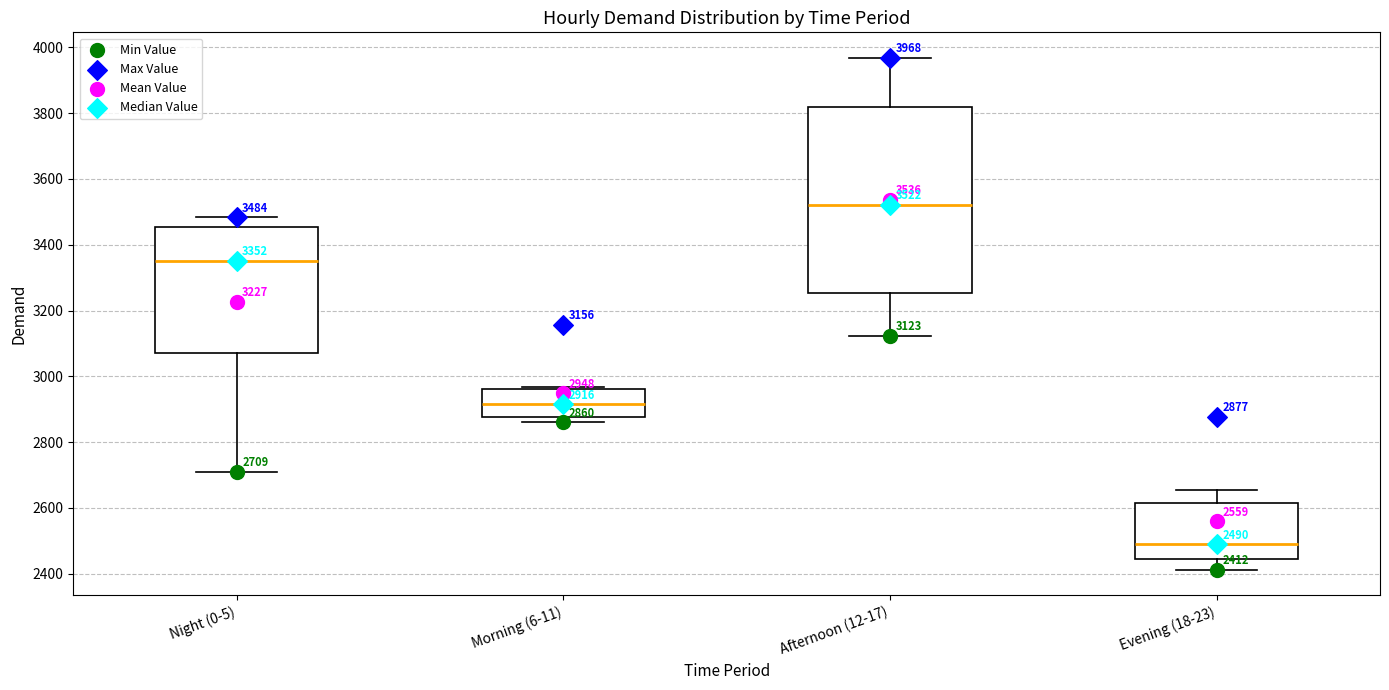

Comparing the boxes themselves (not the whiskers), which one is the tallest?

Afternoon (12-17)